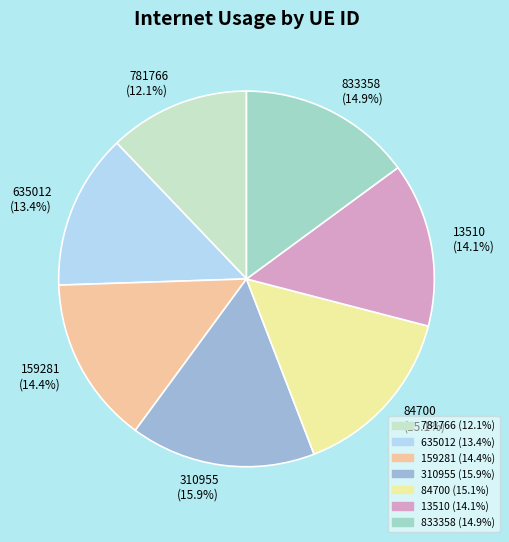

The 84700 slice represents 21% of the pie. True or false?

False